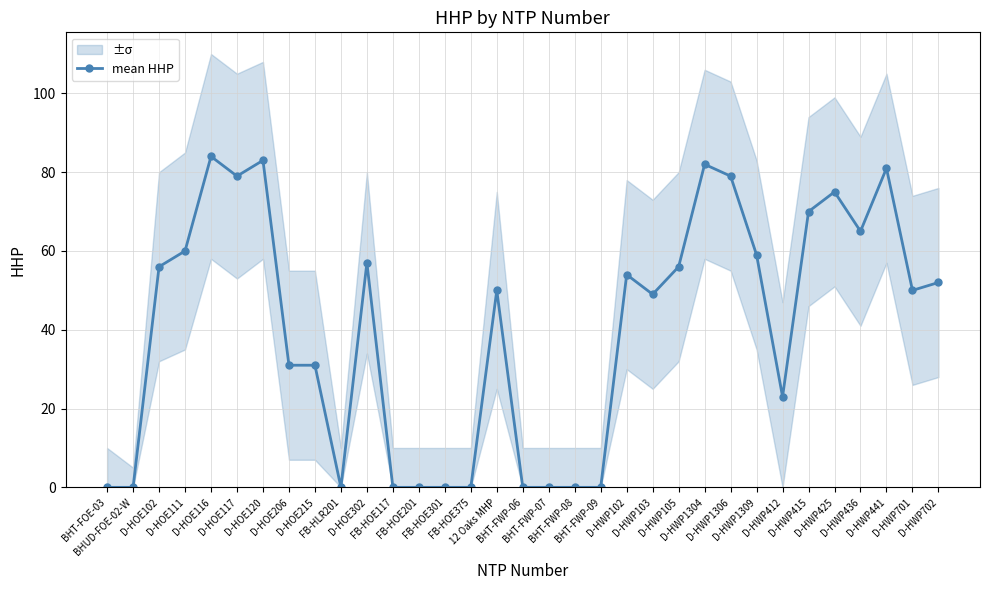

Which label corresponds to the largest value in the chart?

D-HOE116